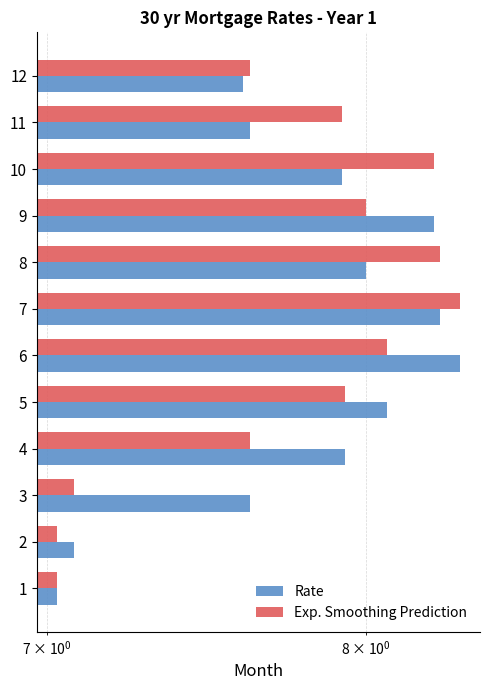

What is the value of the Rate bar at the 7th from the left?

8.2